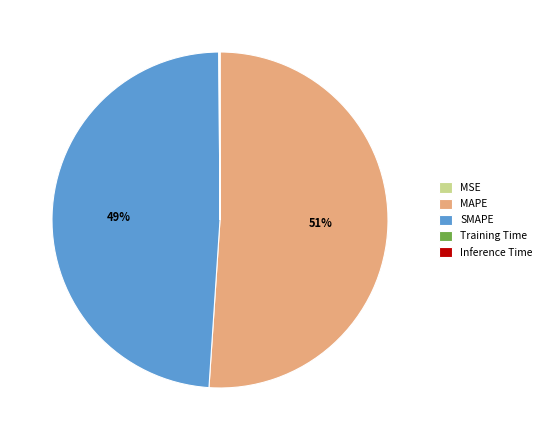

The SMAPE slice represents 40% of the pie. True or false?

False